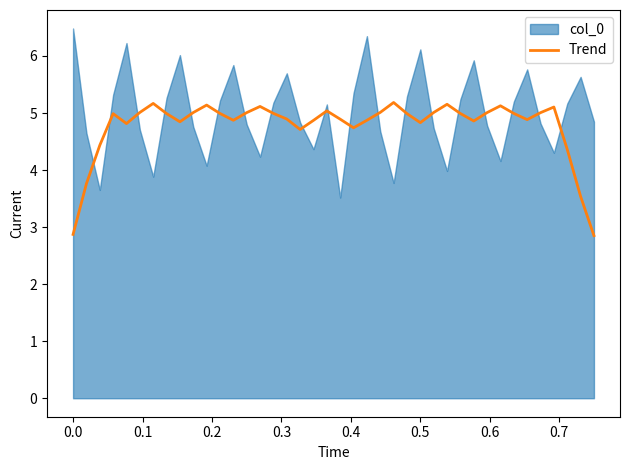

What is the minimum value for Trend?

2.9